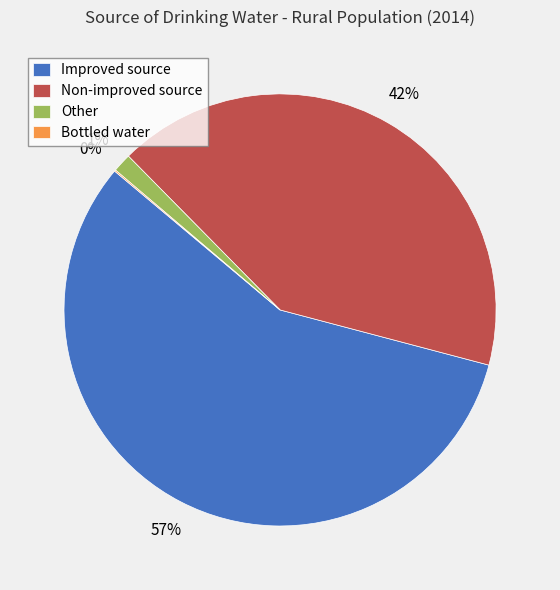

Is Improved source the majority of the pie?

Yes